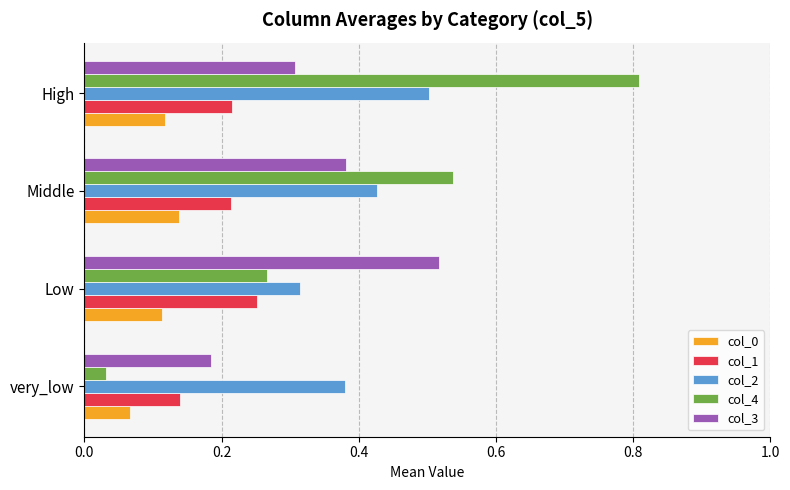

What is the sum of the col_2 values at very_low and Low?

0.7